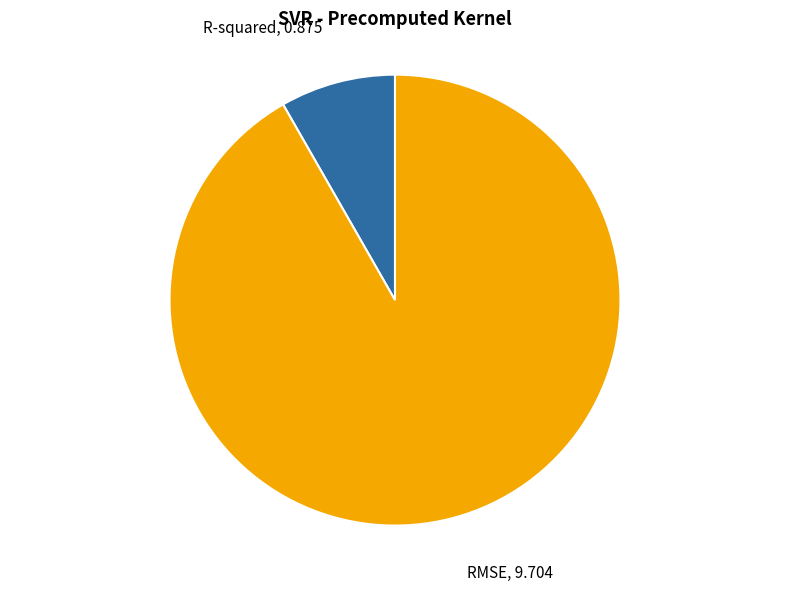

Rank the categories by value from highest to lowest.

RMSE, R-squared